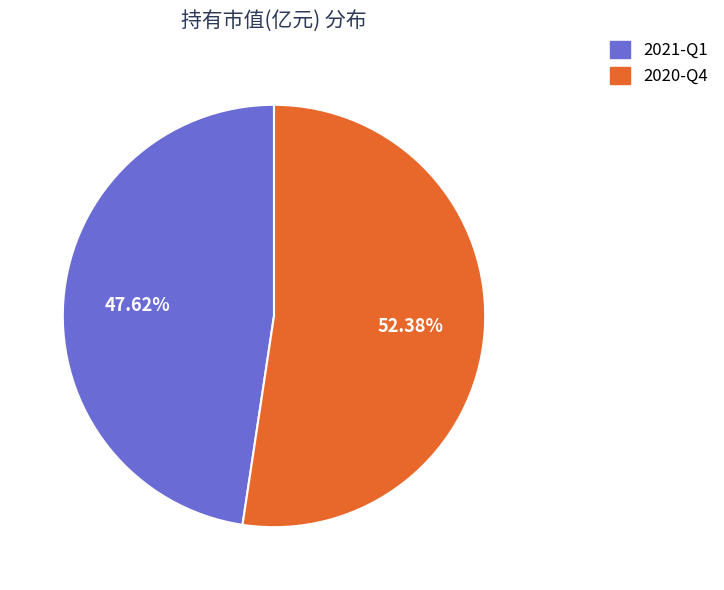

To the nearest percent, what is the difference between the 2021-Q1 and 2020-Q4 slice percentages?

5%